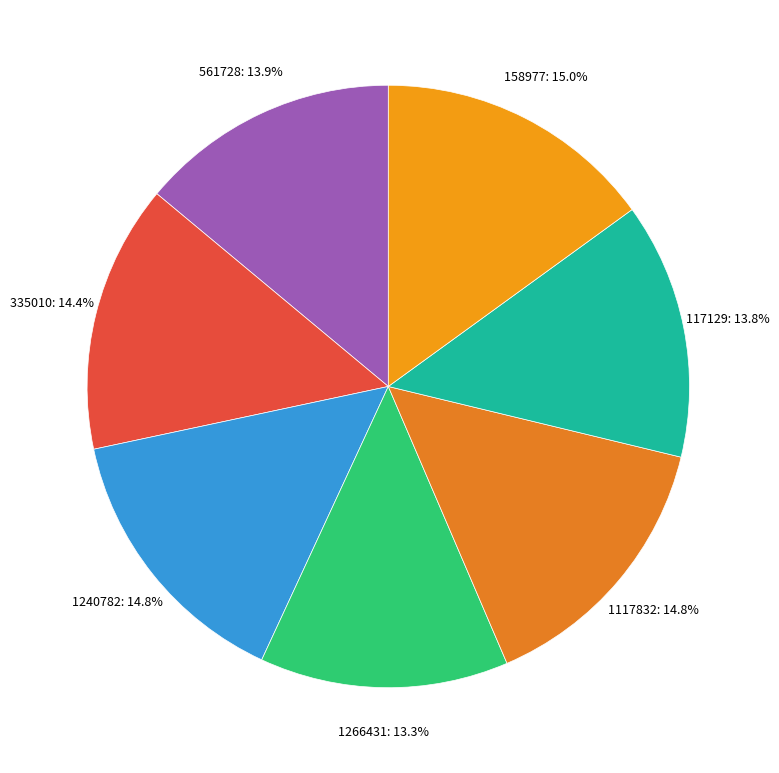

How many slices are in this pie chart?

7